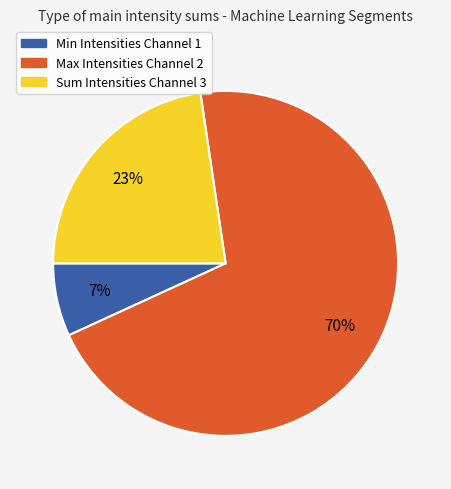

Is there a majority slice in this chart?

Yes